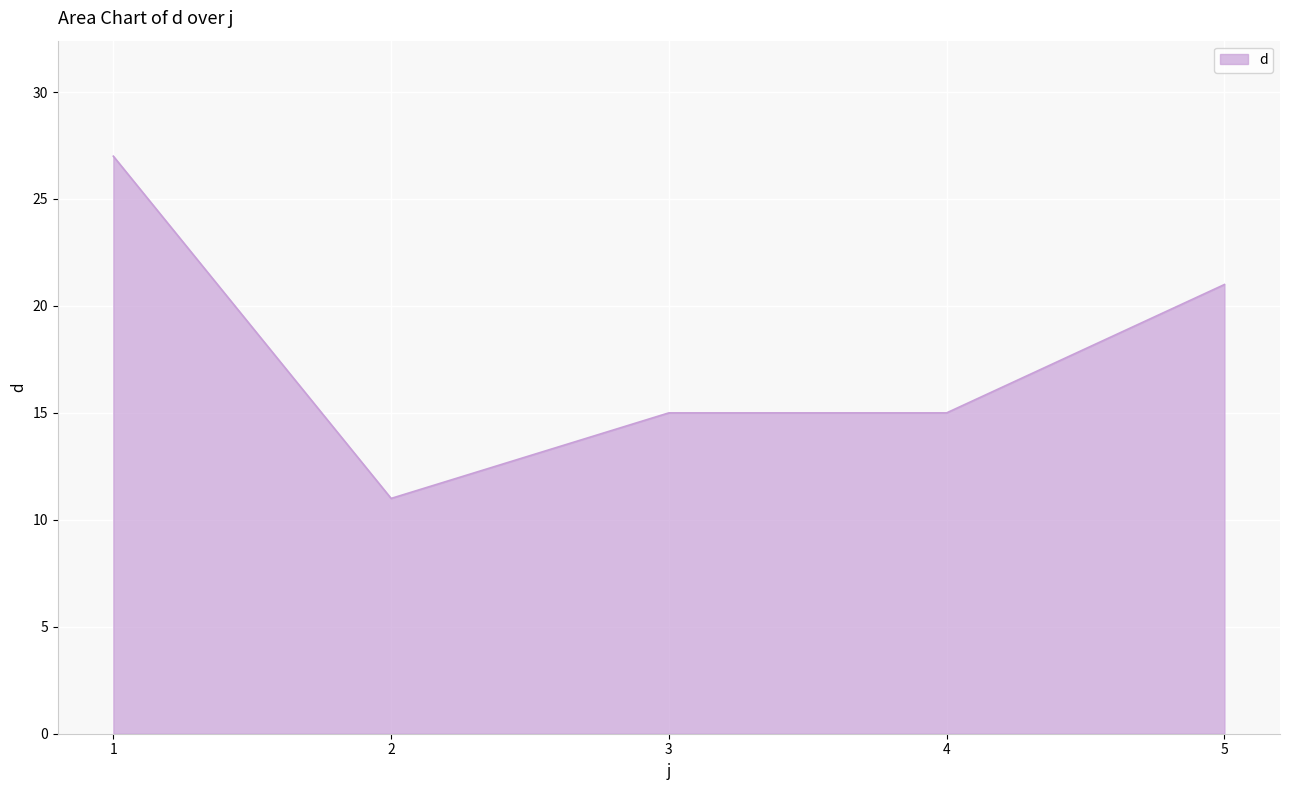

What is the difference between the values at 2 and 3?

4